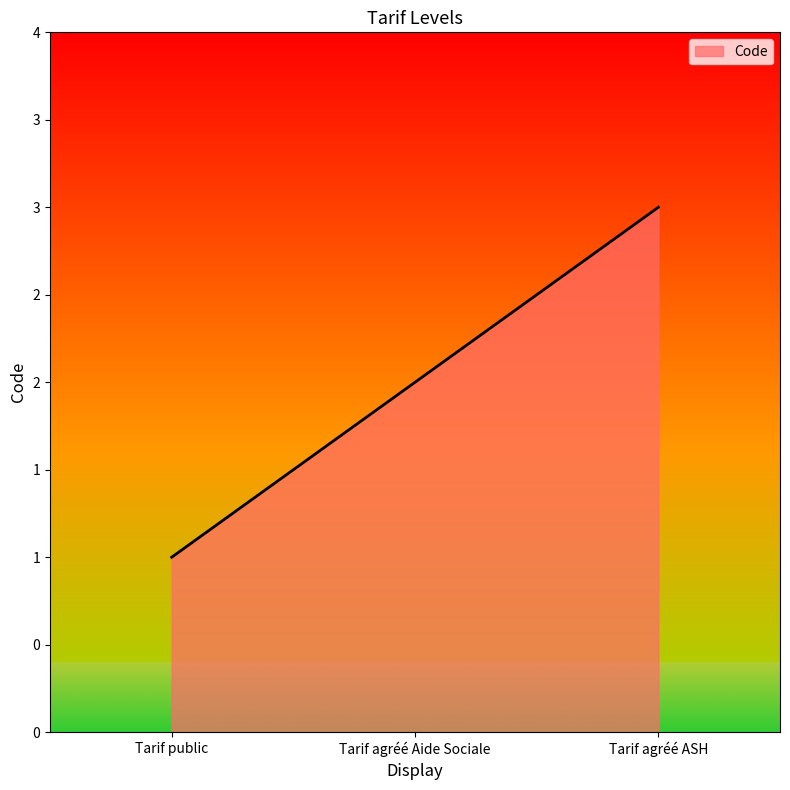

At which category does the chart reach its peak across all series?

Tarif agréé ASH